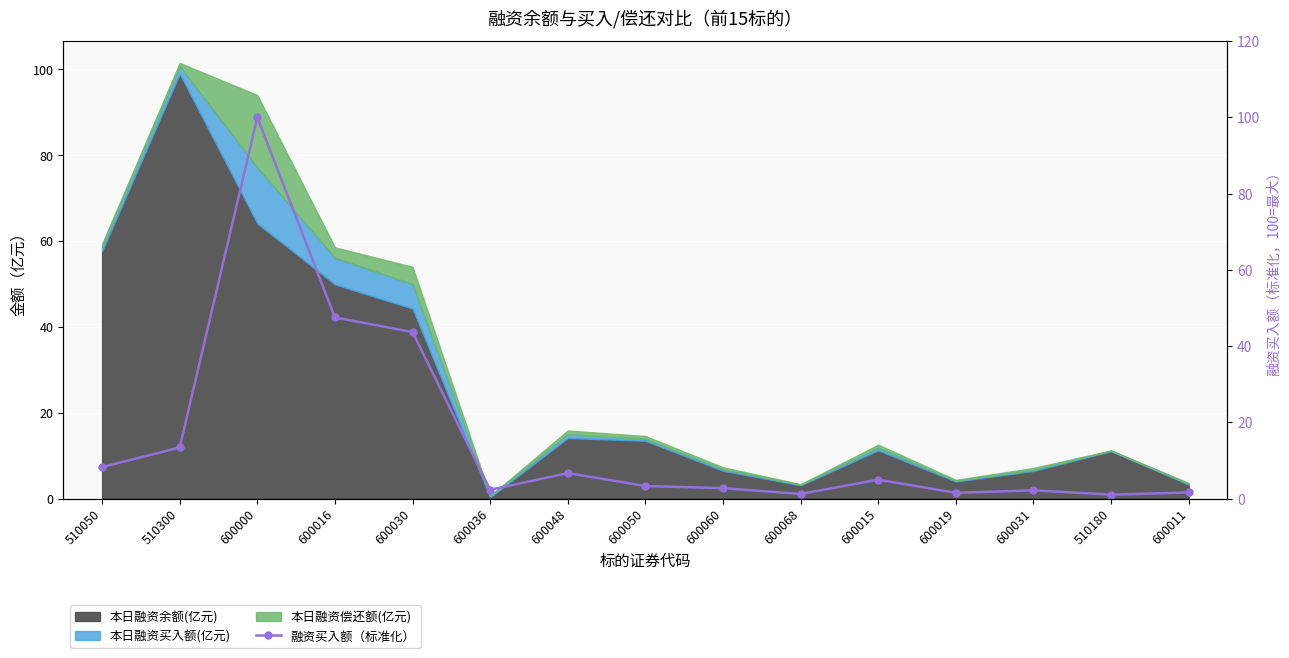

How many interior local valleys (lower than both neighbors) does the data have?

4